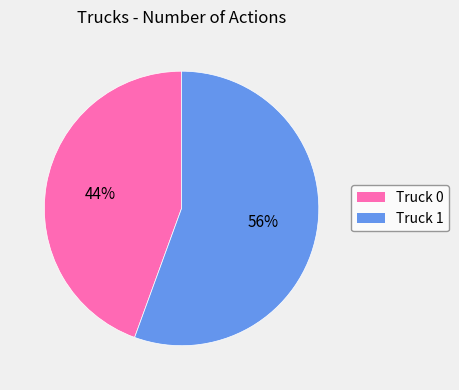

How many slices are in this pie chart?

2